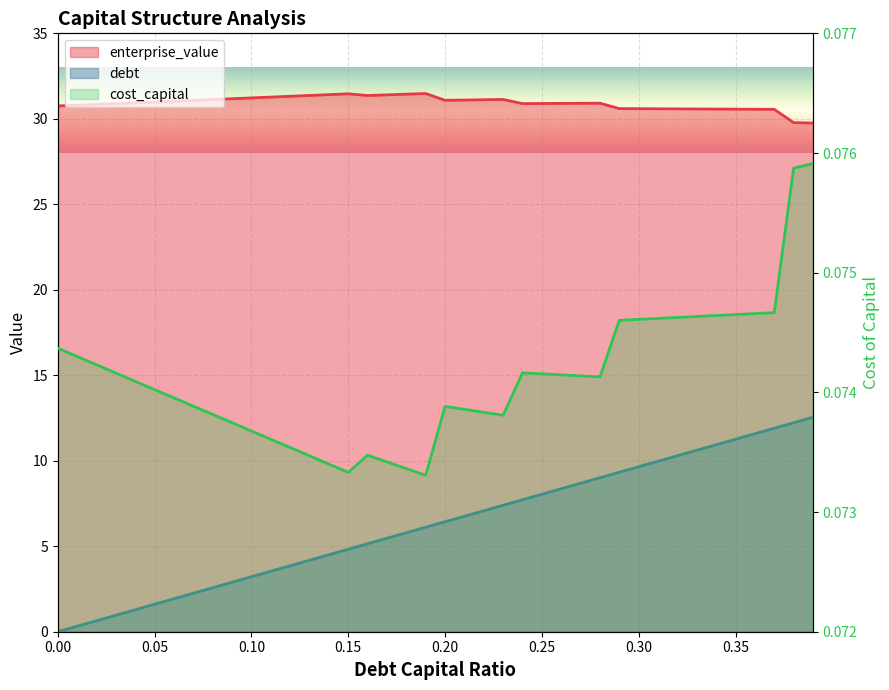

True or false: debt_capital and cost_capital cross at least once.

True